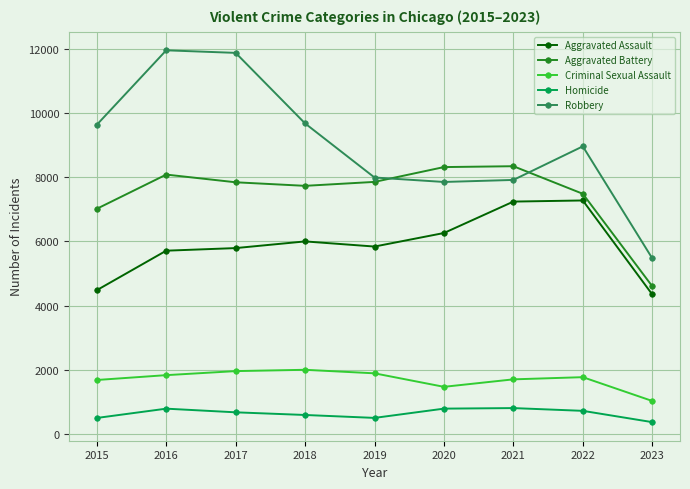

The Criminal Sexual Assault series shows 1026 at 2023. True or false?

True